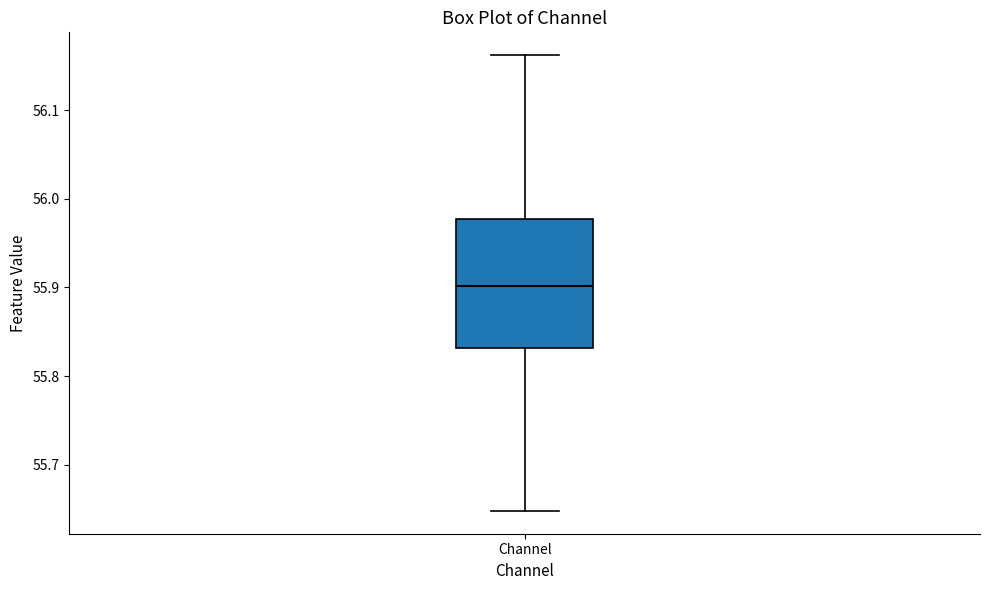

Transcribe this box plot: give where the median line is, the range the box spans, and where the two whiskers end, as read against the y-axis. The values are not printed on the chart, so give them approximately, as read against the axis.

median 55.90, box 55.83 to 55.98, whiskers 55.65 to 56.16